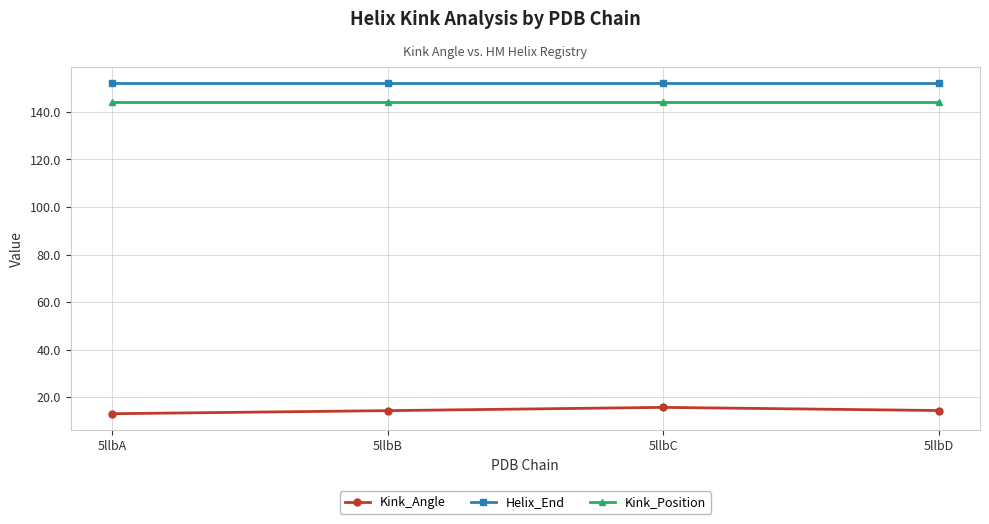

What is the minimum value shown in the chart?

13.1